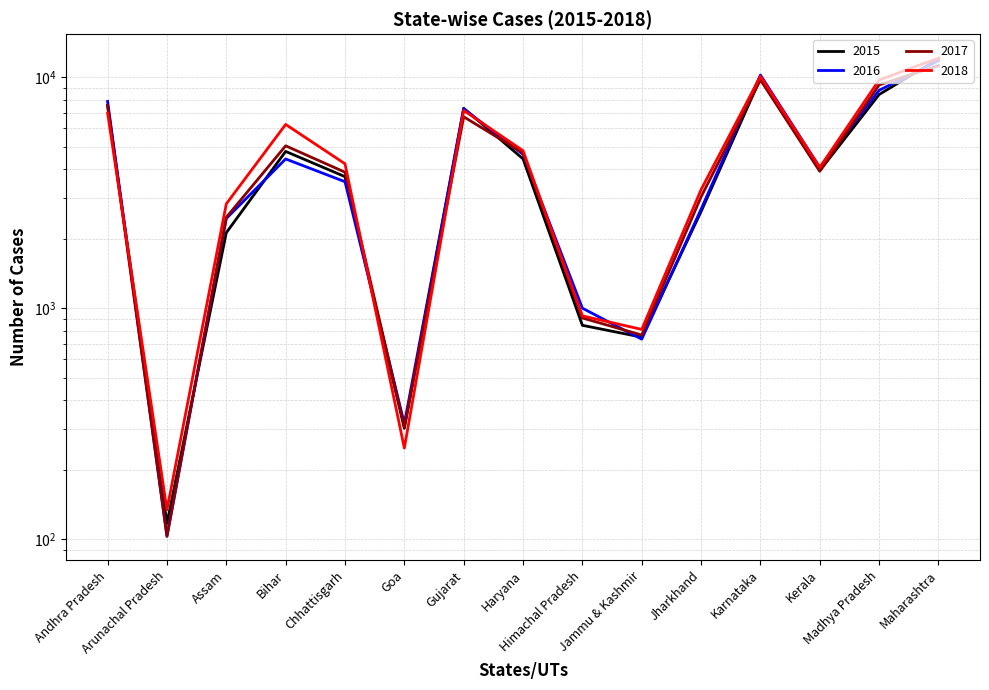

Which series has the largest range (max minus min)?

2018